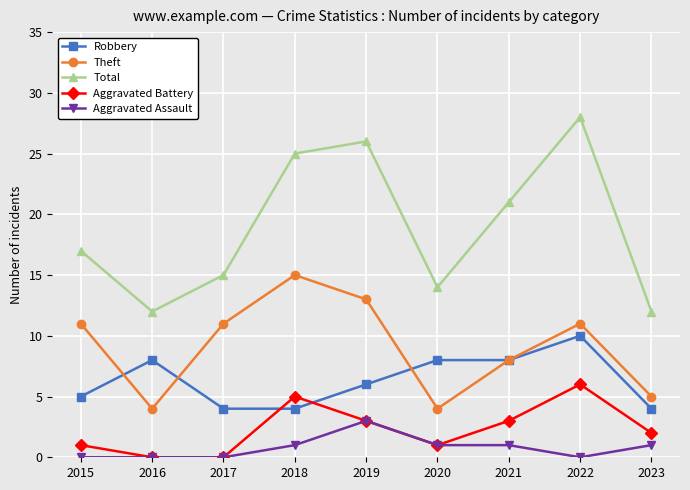

Which series has the largest range (max minus min)?

Total